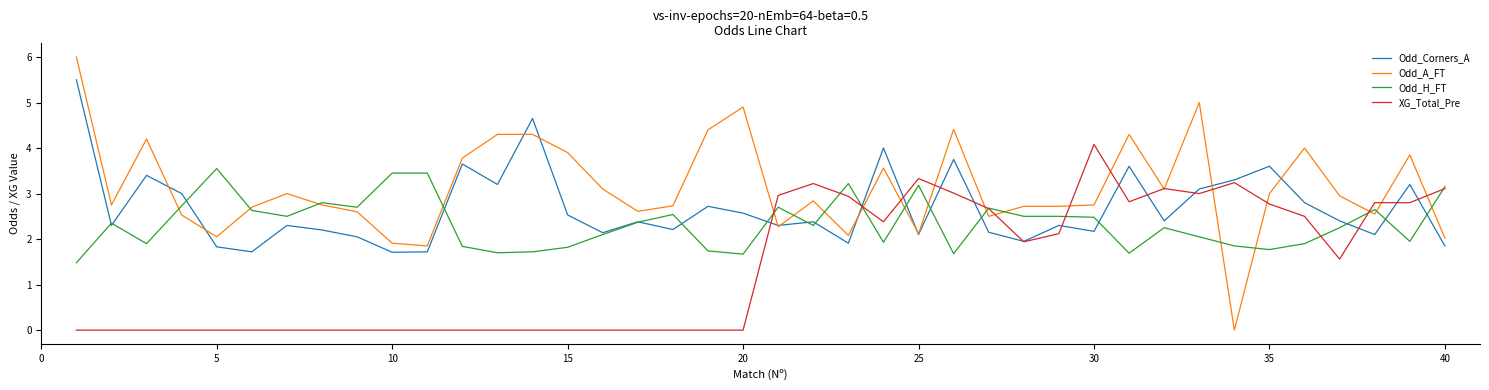

Rank the series by their average value, from highest to lowest.

Odd_A_FT, Odd_Corners_A, Odd_H_FT, XG_Total_Pre